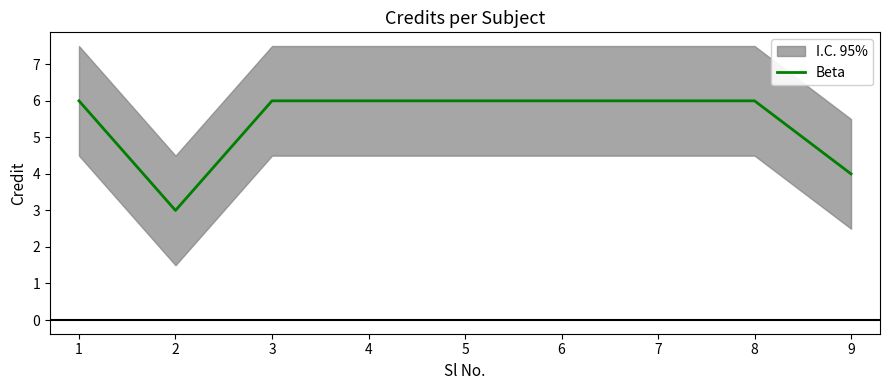

What value does the Beta series have at 1?

6